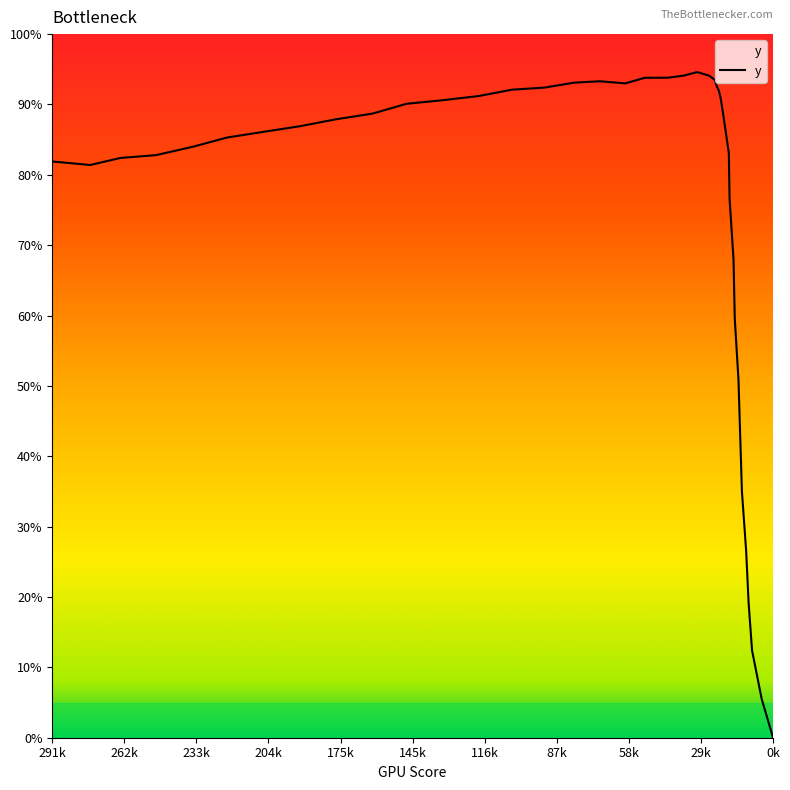

Which has a higher value, 29 or 2?

29